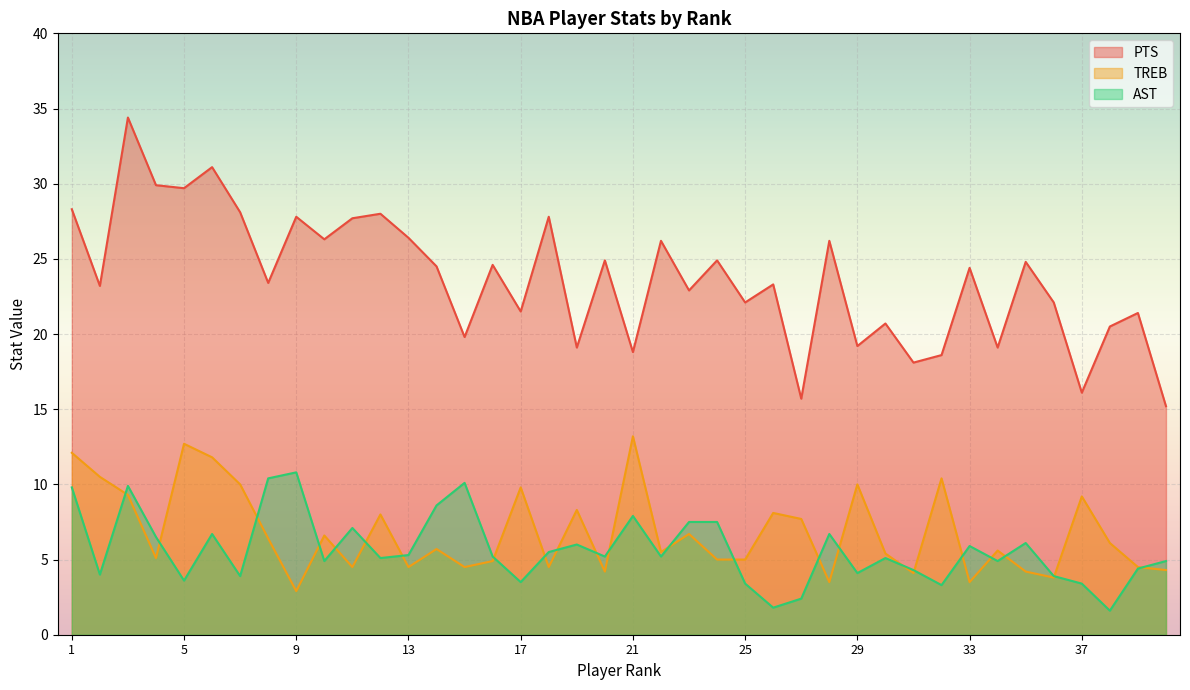

List the labels in order of PTS value, smallest first.

40, 27, 37, 31, 32, 21, 19, 34, 29, 15, 38, 30, 39, 17, 25, 36, 23, 2, 26, 8, 33, 14, 16, 35, 20, 24, 22, 28, 10, 13, 11, 9, 18, 12, 7, 1, 5, 4, 6, 3